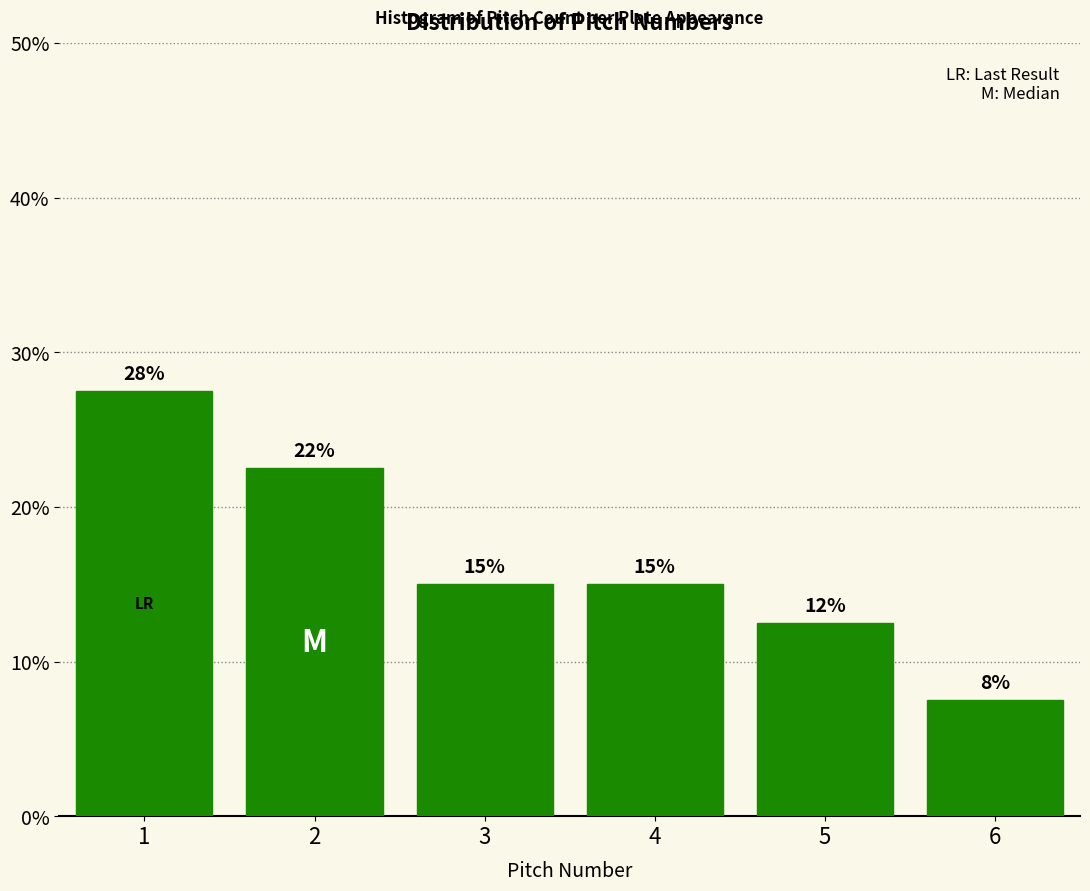

How many bars are there in total?

6